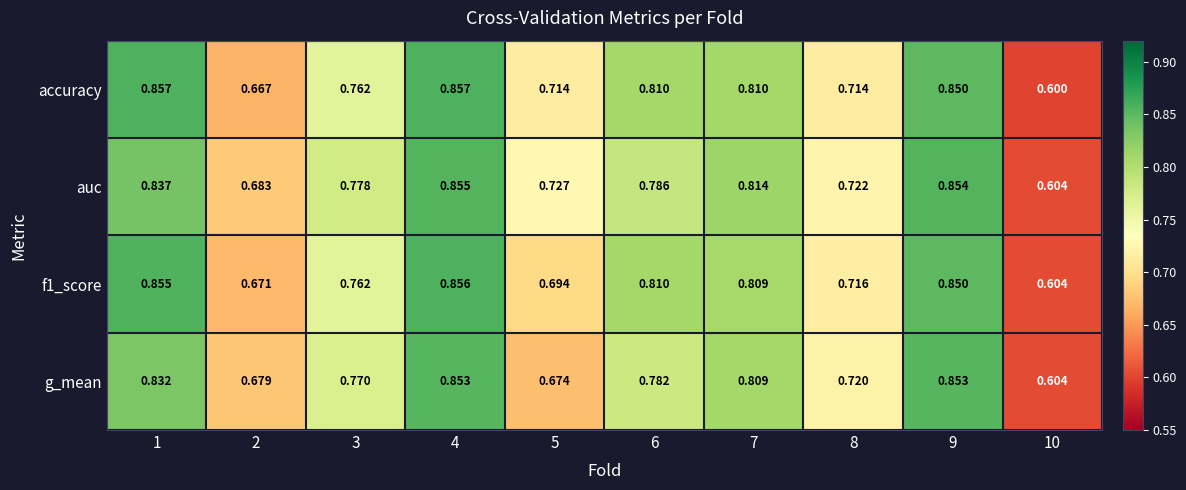

Which series has the largest range (max minus min)?

accuracy